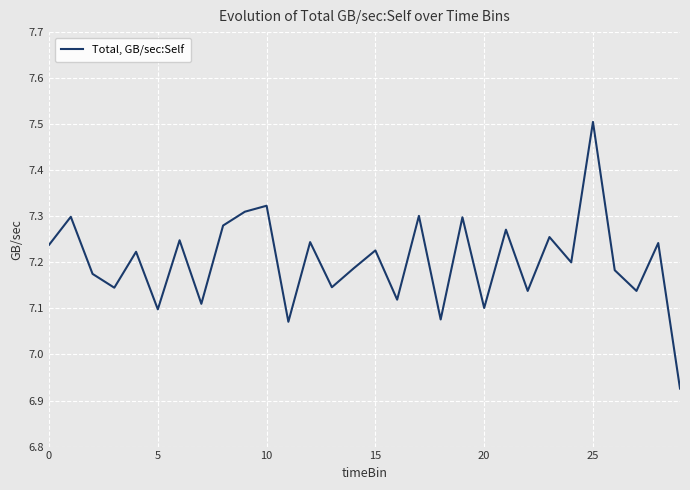

What is the difference between the maximum and minimum values?

0.6